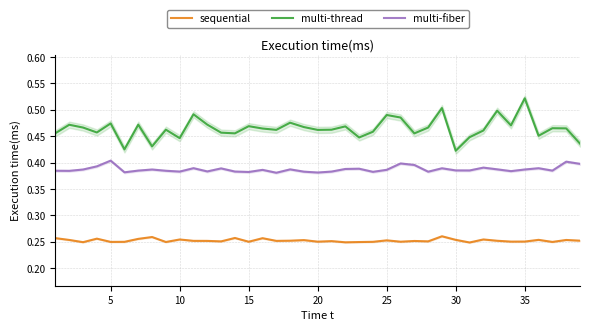

True or false: multi-fiber and multi-thread cross at least once.

False